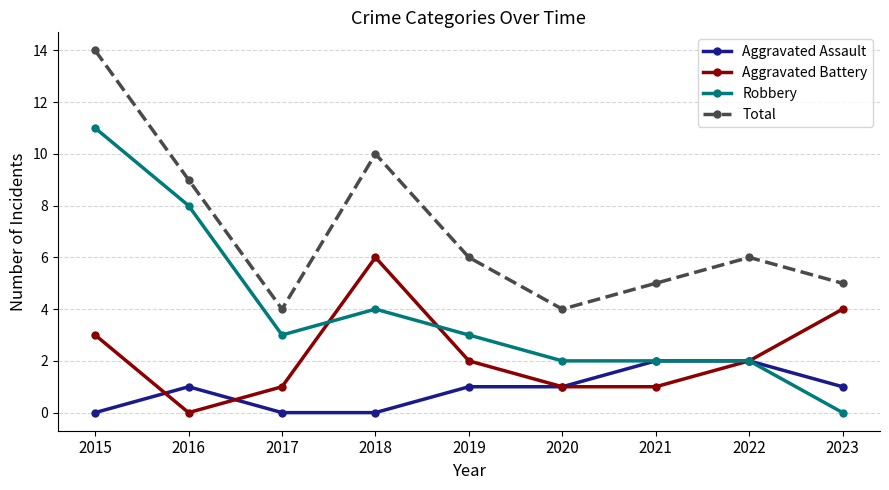

At which category is the sum across all series the highest?

2015